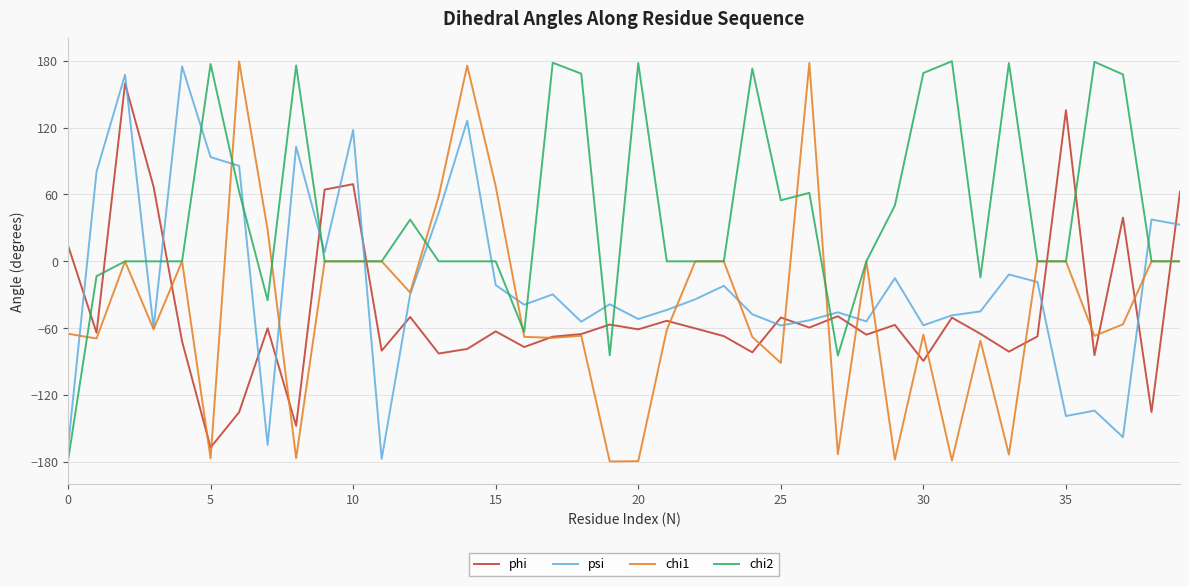

Which series has the largest total across all categories?

chi2